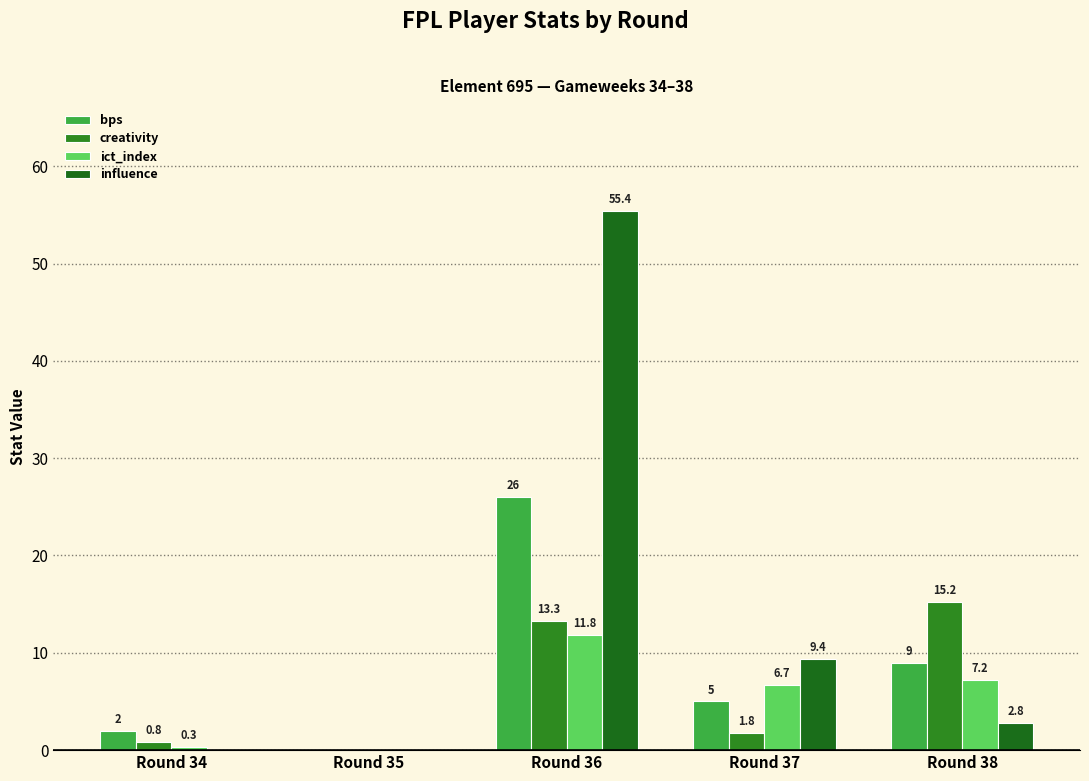

Is the value of influence at Round 37 greater than the value of ict_index at Round 34?

Yes